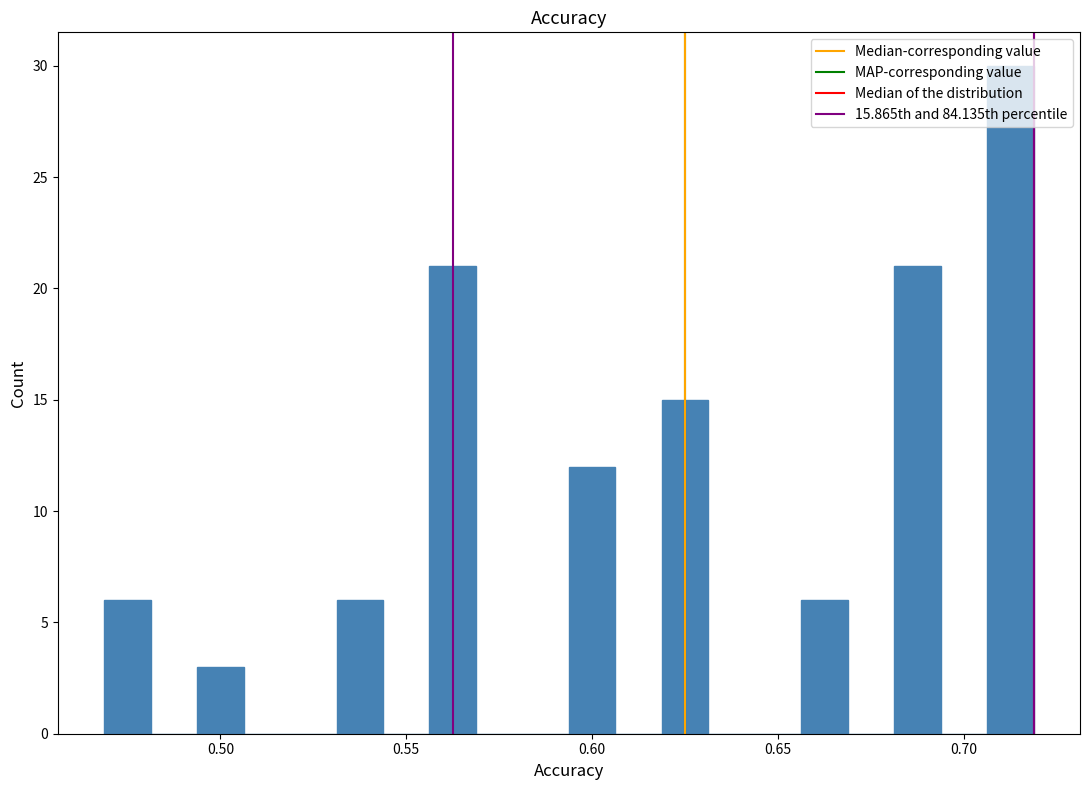

Around what value on the x-axis is the tallest bar? Give the approximate position of its centre, as read against the axis.

0.715